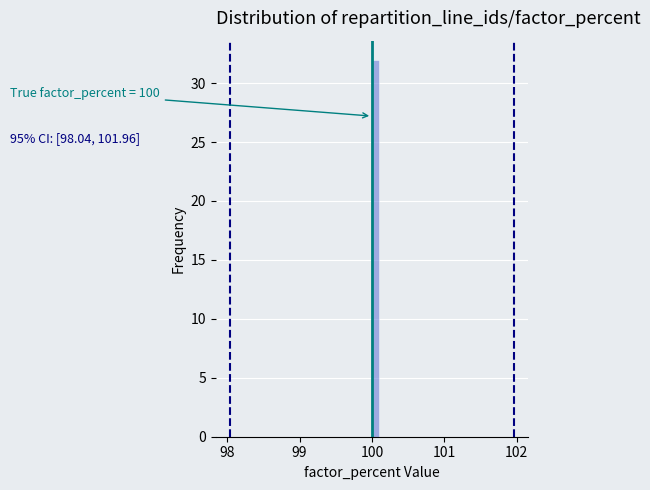

Read against the x-axis, roughly where is the centre of the tallest bar?

100.1